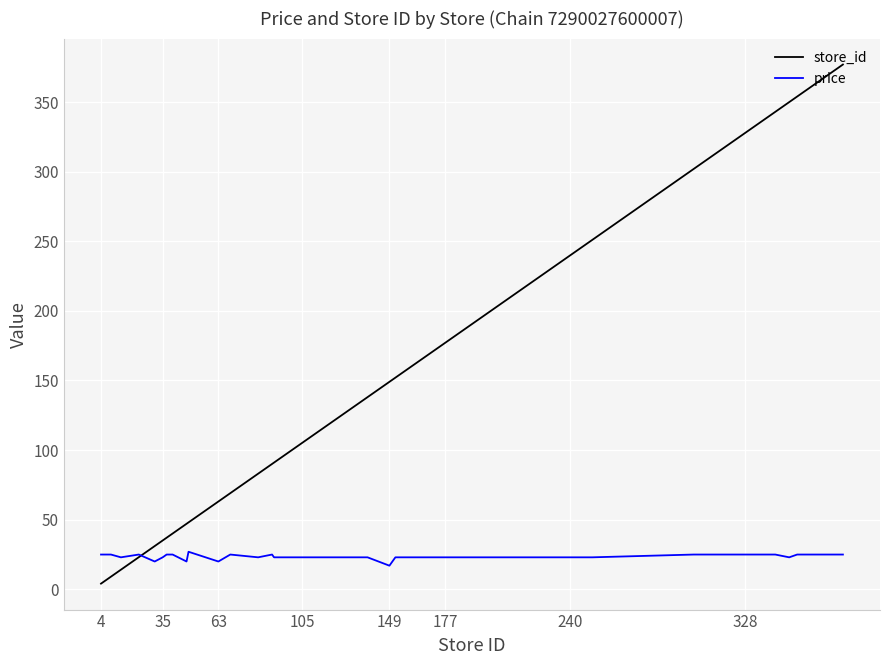

What is the lowest value of the price series?

16.9